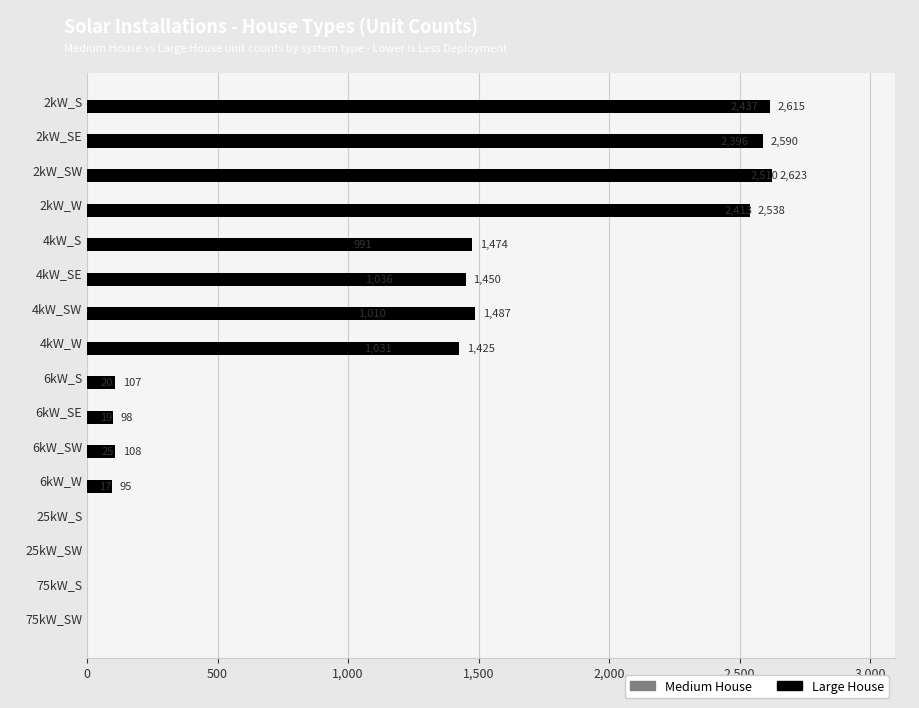

How many series are shown in this chart?

2